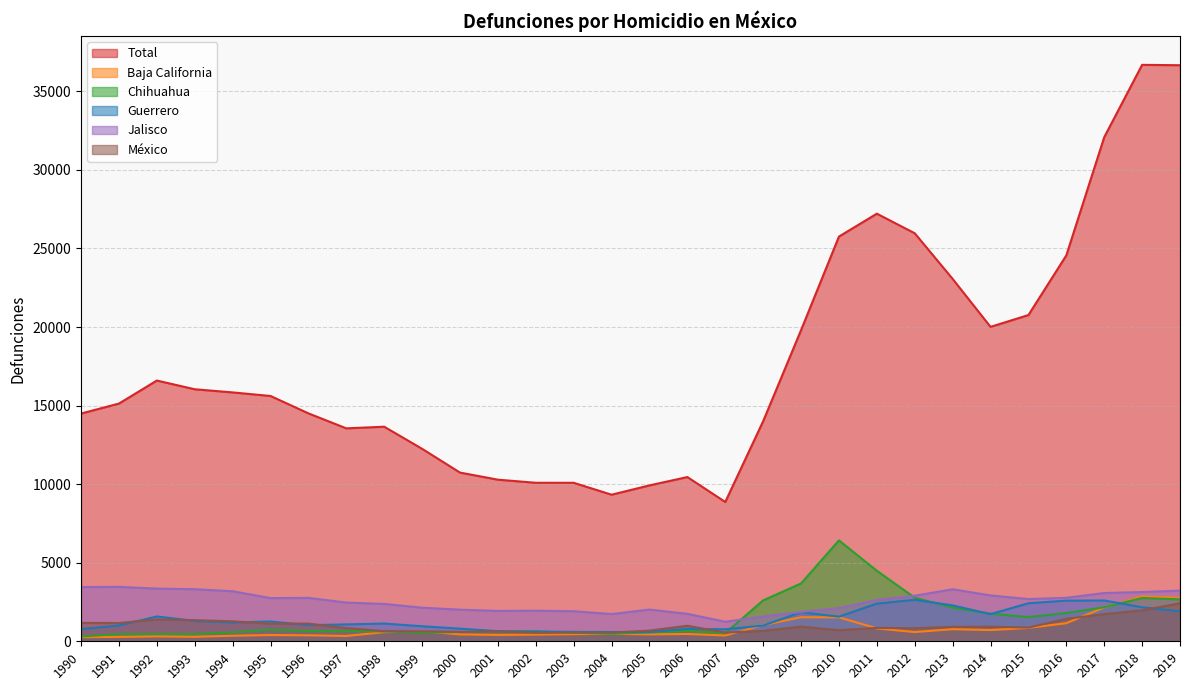

The México series shows 933 at 2007. True or false?

False